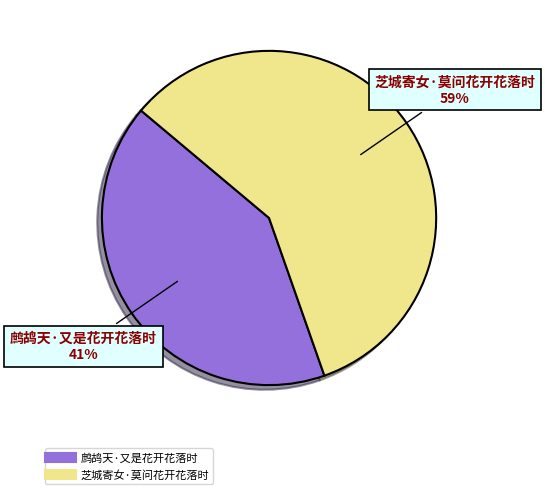

Is it true that 芝城寄女·莫问花开花落时 is 59% of the pie?

True